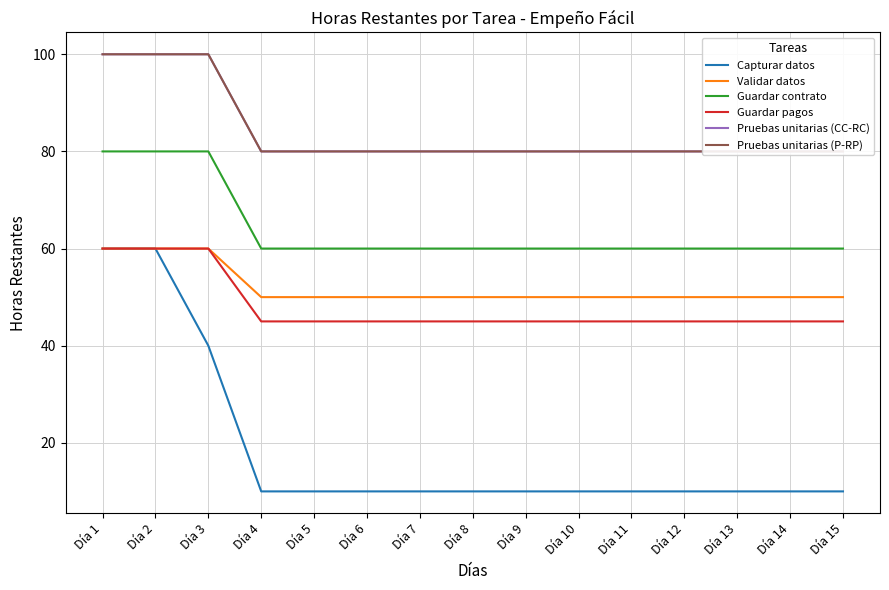

Reading left to right, transcribe all the data shown in this chart.

Capturar datos: Día 1=60	Día 2=60	Día 3=40	Día 4=10	Día 5=10	Día 6=10	Día 7=10	Día 8=10	Día 9=10	Día 10=10	Día 11=10	Día 12=10	Día 13=10	Día 14=10	Día 15=10
Validar datos: Día 1=60	Día 2=60	Día 3=60	Día 4=50	Día 5=50	Día 6=50	Día 7=50	Día 8=50	Día 9=50	Día 10=50	Día 11=50	Día 12=50	Día 13=50	Día 14=50	Día 15=50
Guardar contrato: Día 1=80	Día 2=80	Día 3=80	Día 4=60	Día 5=60	Día 6=60	Día 7=60	Día 8=60	Día 9=60	Día 10=60	Día 11=60	Día 12=60	Día 13=60	Día 14=60	Día 15=60
Guardar pagos: Día 1=60	Día 2=60	Día 3=60	Día 4=45	Día 5=45	Día 6=45	Día 7=45	Día 8=45	Día 9=45	Día 10=45	Día 11=45	Día 12=45	Día 13=45	Día 14=45	Día 15=45
Pruebas unitarias (CC-RC): Día 1=100	Día 2=100	Día 3=100	Día 4=80	Día 5=80	Día 6=80	Día 7=80	Día 8=80	Día 9=80	Día 10=80	Día 11=80	Día 12=80	Día 13=80	Día 14=80	Día 15=80
Pruebas unitarias (P-RP): Día 1=100	Día 2=100	Día 3=100	Día 4=80	Día 5=80	Día 6=80	Día 7=80	Día 8=80	Día 9=80	Día 10=80	Día 11=80	Día 12=80	Día 13=80	Día 14=80	Día 15=80